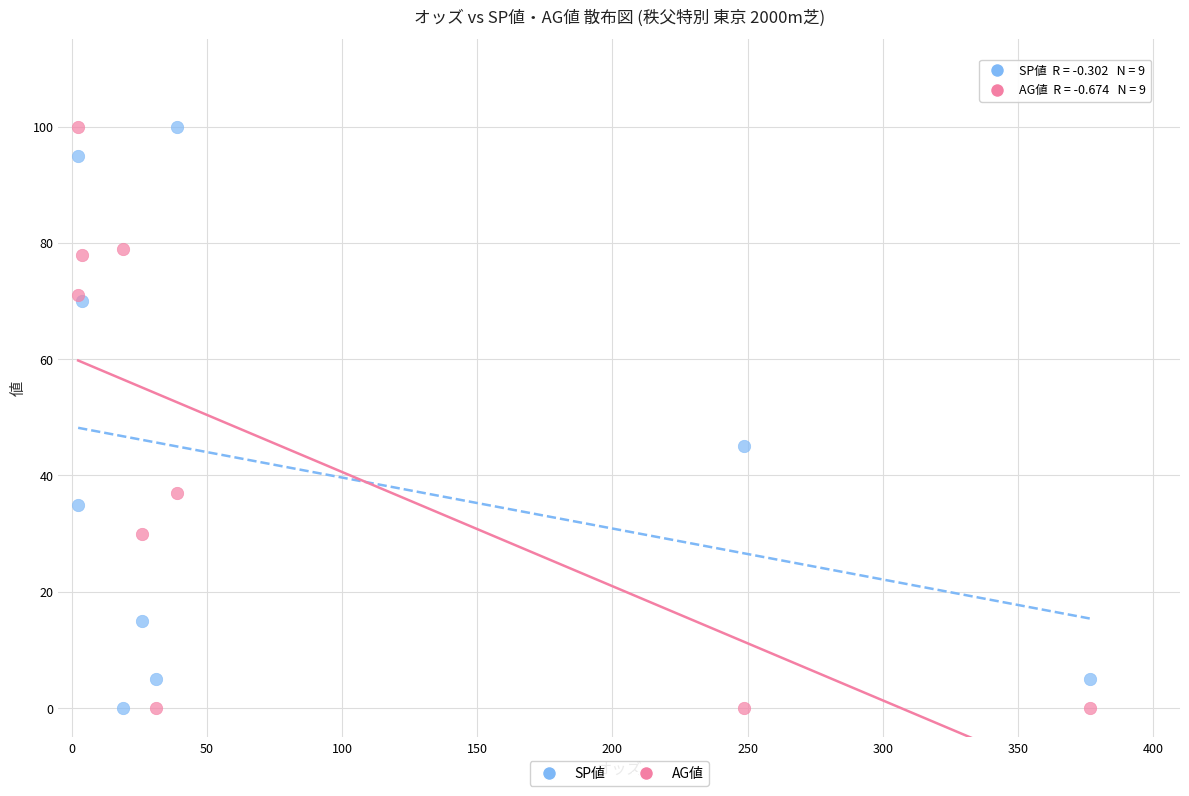

Across all series, what Y value is closest to 50?

45